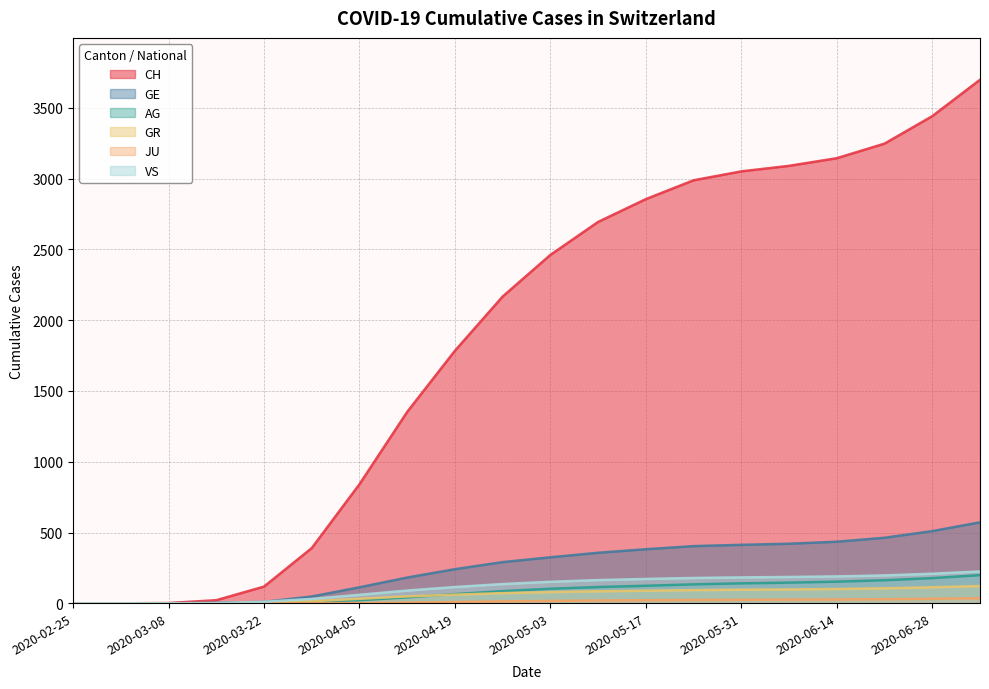

What position from the right is 2020-03-22?

16